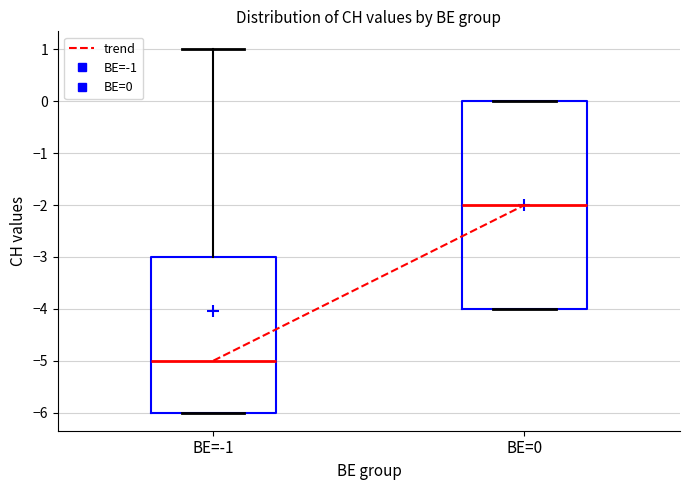

Which box has the highest median line?

BE=0